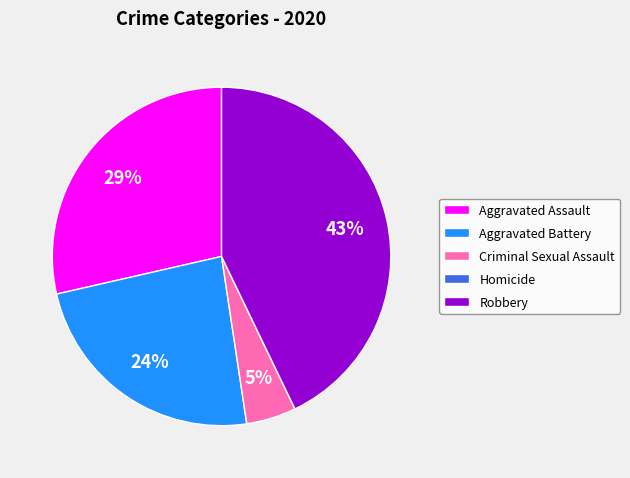

What is the largest slice in the pie chart?

Robbery